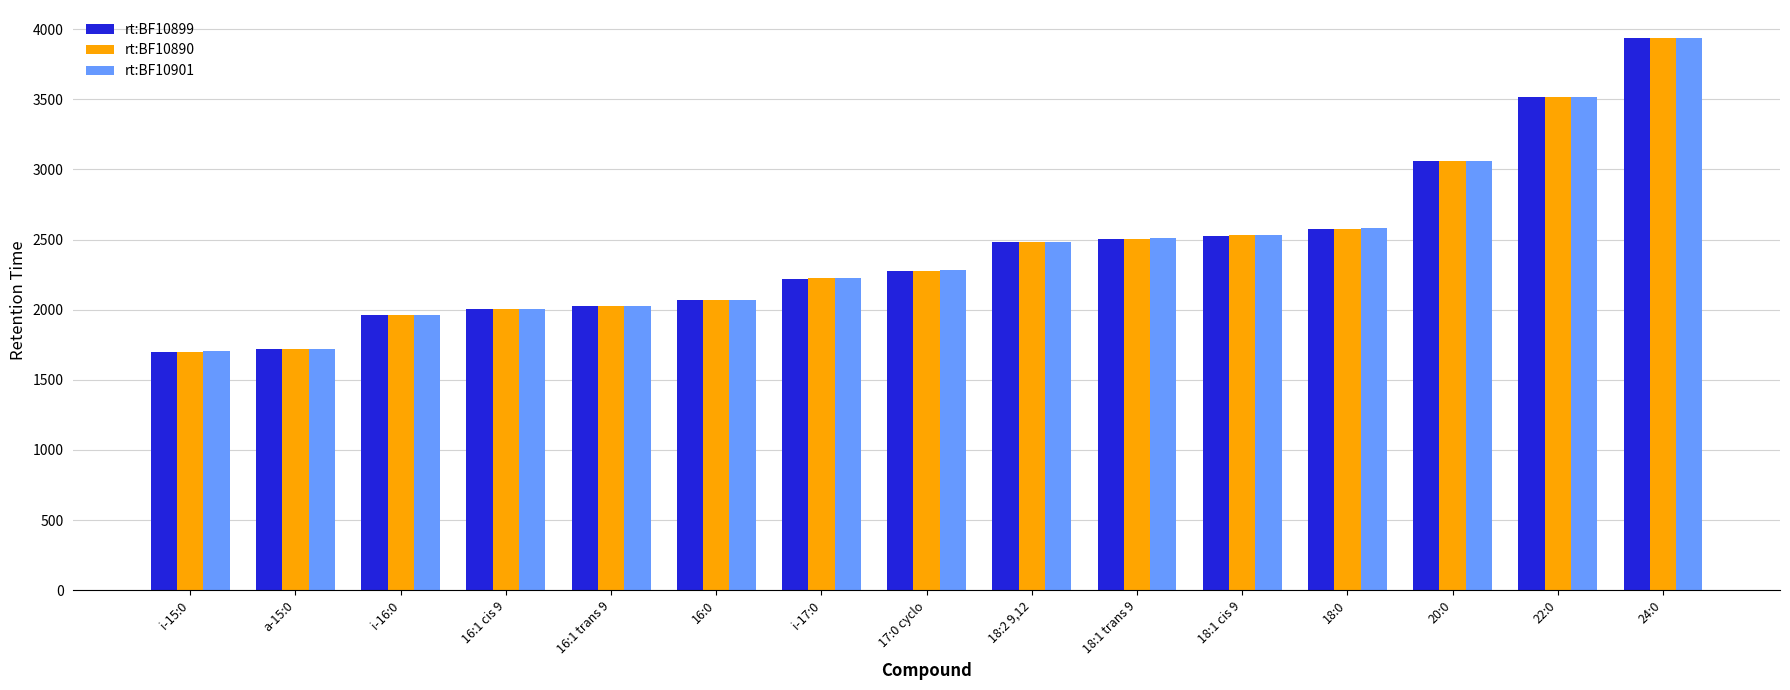

How many groups of bars are there?

15